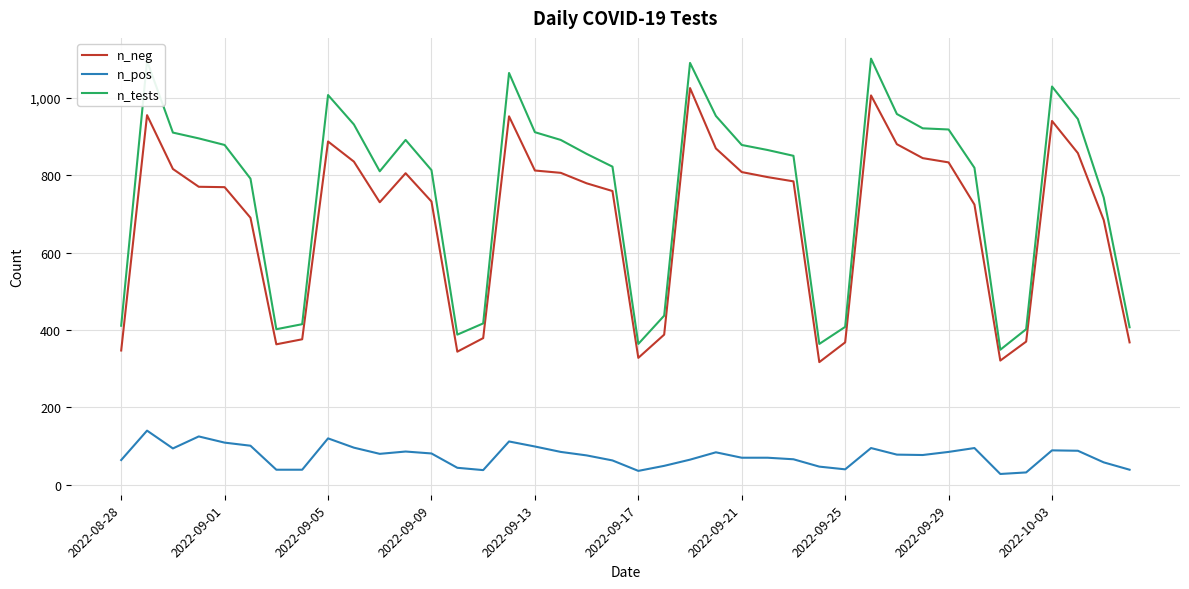

Which series has the largest range (max minus min)?

n_tests